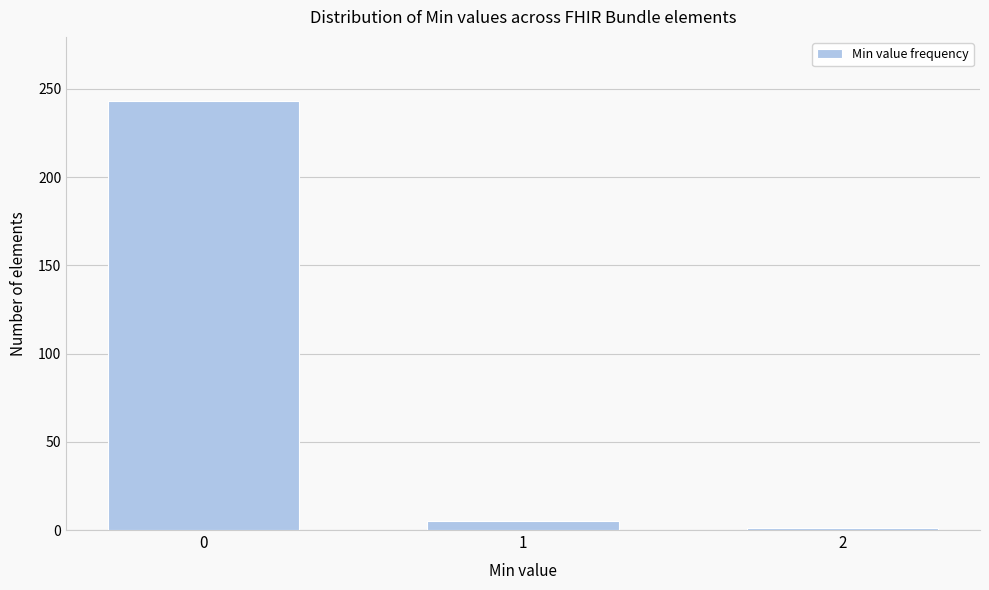

Reading right to left, what are all the values shown in this chart?

1	5	243